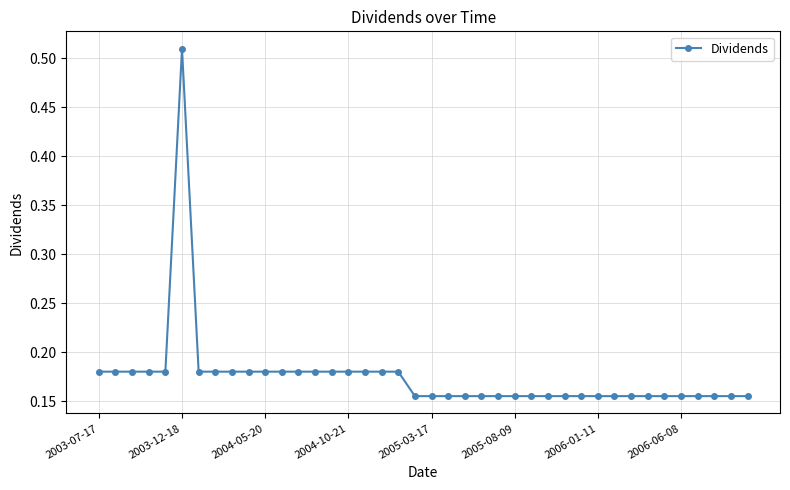

What is the difference between the maximum and minimum values?

0.4